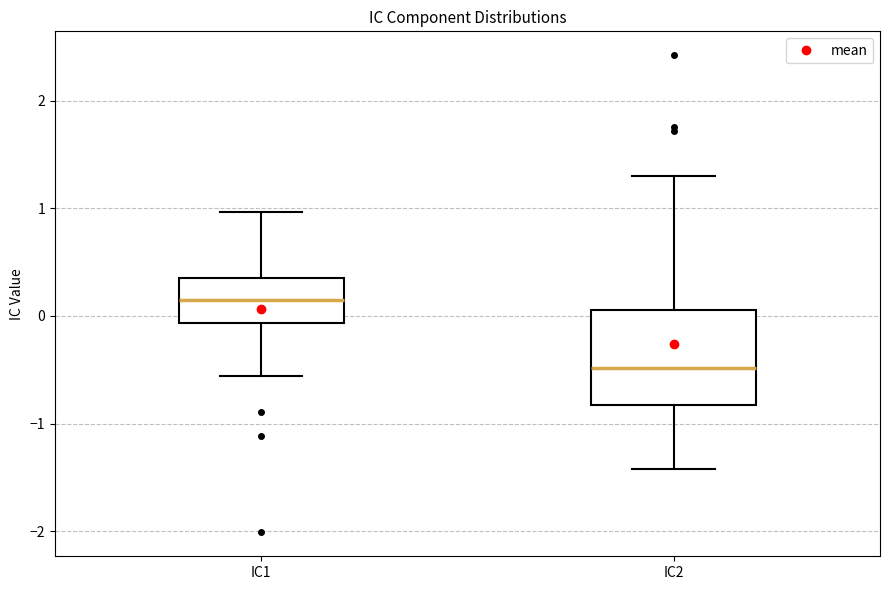

Which box has the highest median line?

IC1